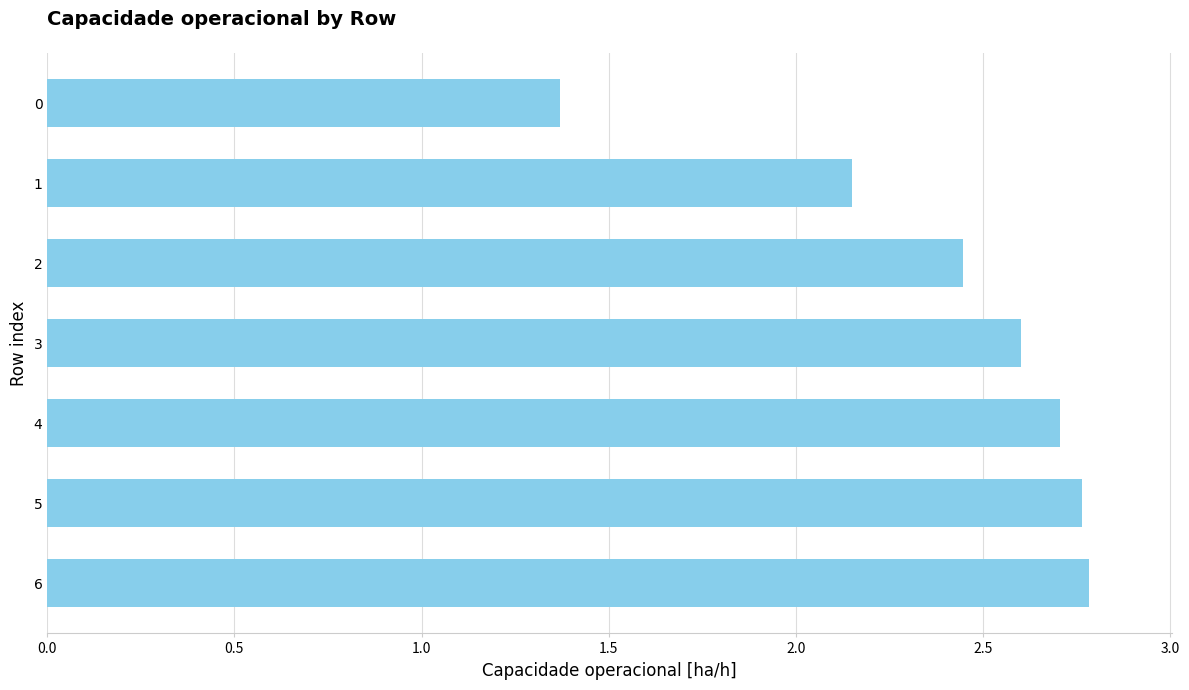

How many bars are there in total?

7